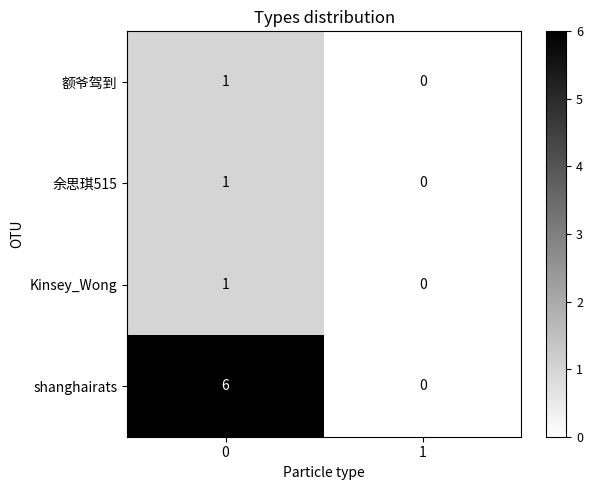

What is the difference between the highest and lowest values at 0?

5